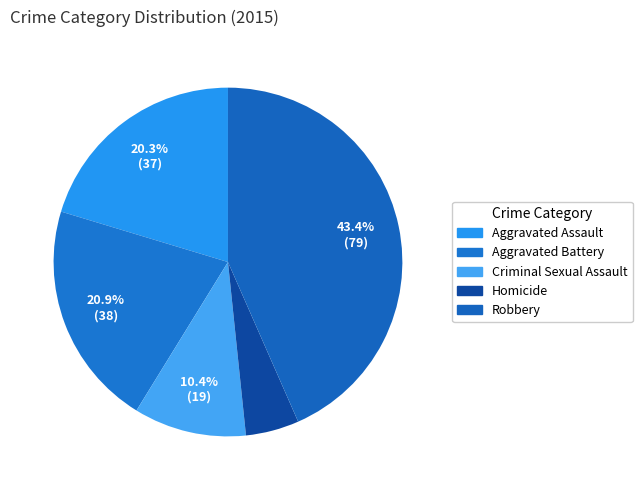

Count the number of slices in the pie.

5